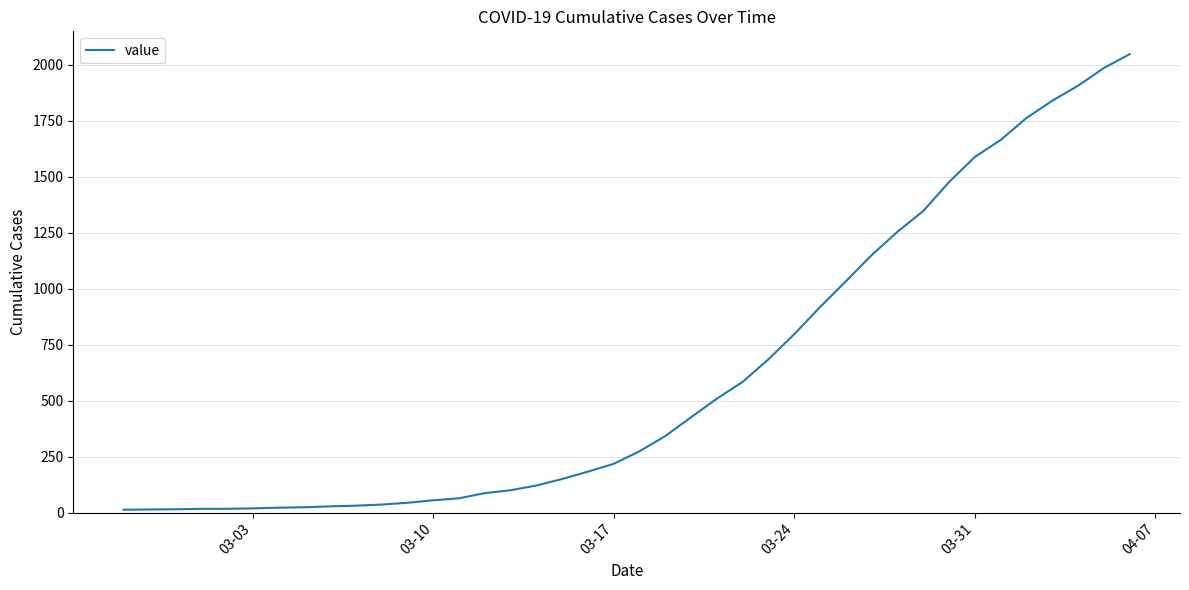

What is the difference between the second highest and second lowest values?

1971